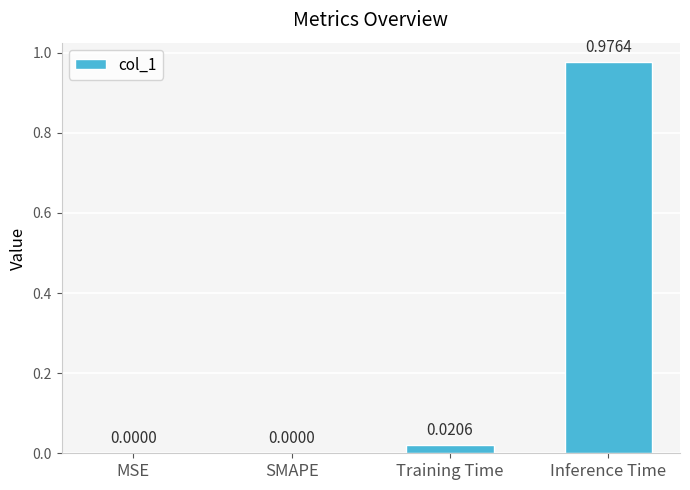

Which category has the highest value across all series?

Inference Time